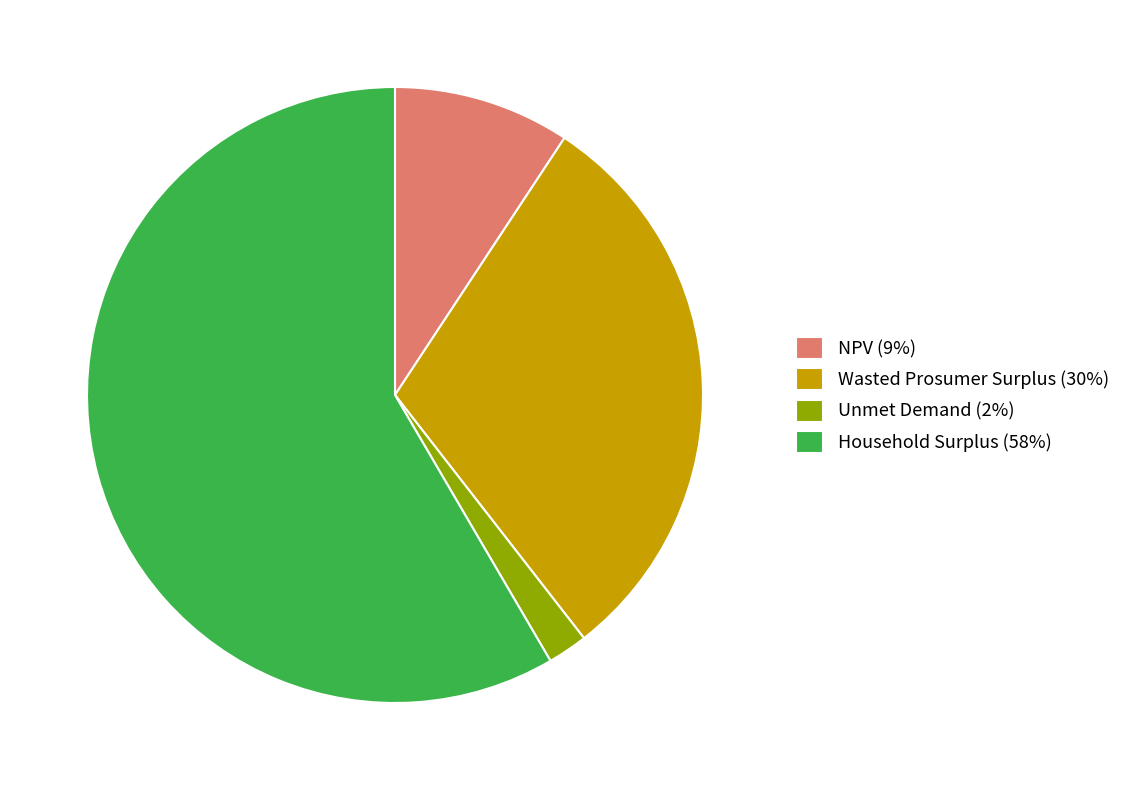

Combined, do Household Surplus (58%) and NPV (9%) account for over 50%?

Yes